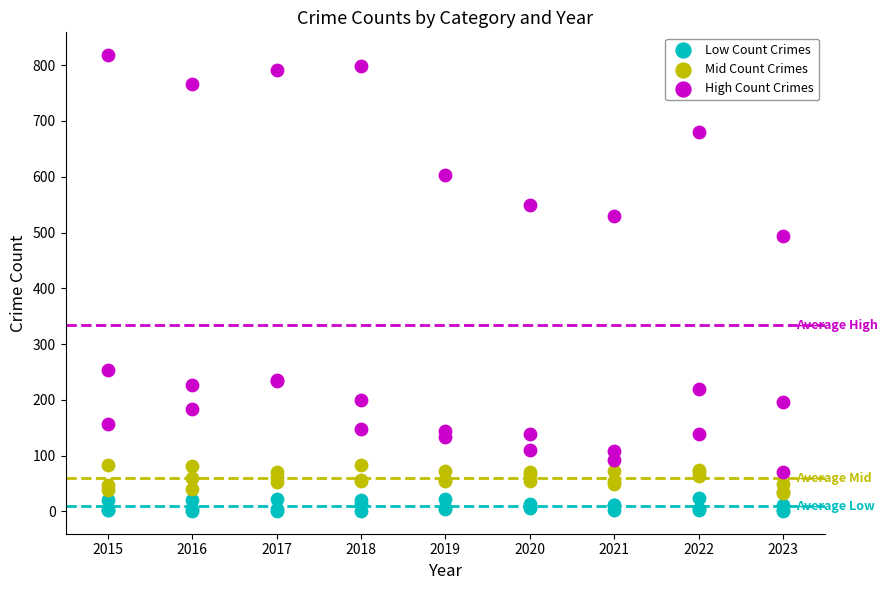

What is the X range (max minus min) for the scatter plot?

8